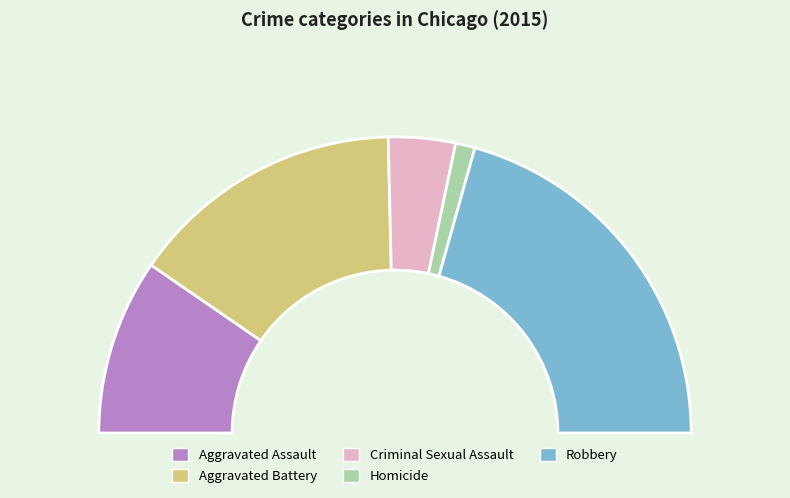

What is the total percentage of Aggravated Battery and Aggravated Assault?

49.3%